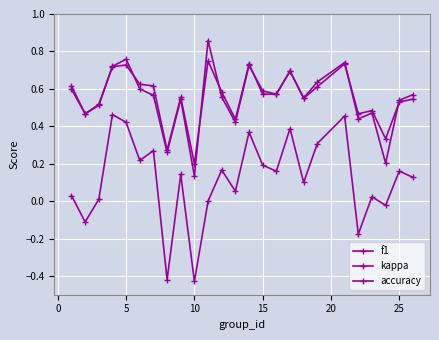

How many lines are shown in the chart?

3